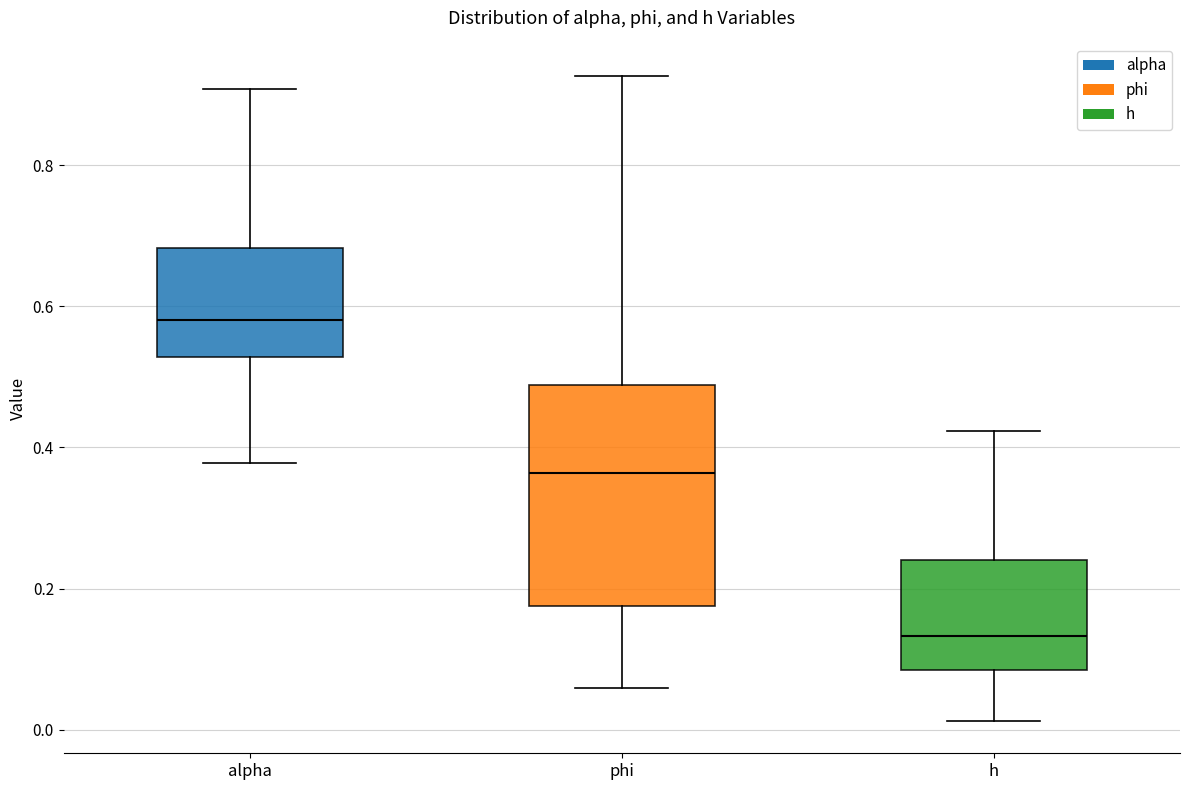

Reading left to right, transcribe this box plot: for each box, give where its median line is, the range the box spans, and where its two whiskers end, as read against the y-axis. The values are not printed on the chart, so give them approximately, as read against the axis.

alpha: median 0.58, box 0.52 to 0.68, whiskers 0.38 to 0.90
phi: median 0.36, box 0.18 to 0.48, whiskers 0.06 to 0.92
h: median 0.14, box 0.08 to 0.24, whiskers 0.02 to 0.42